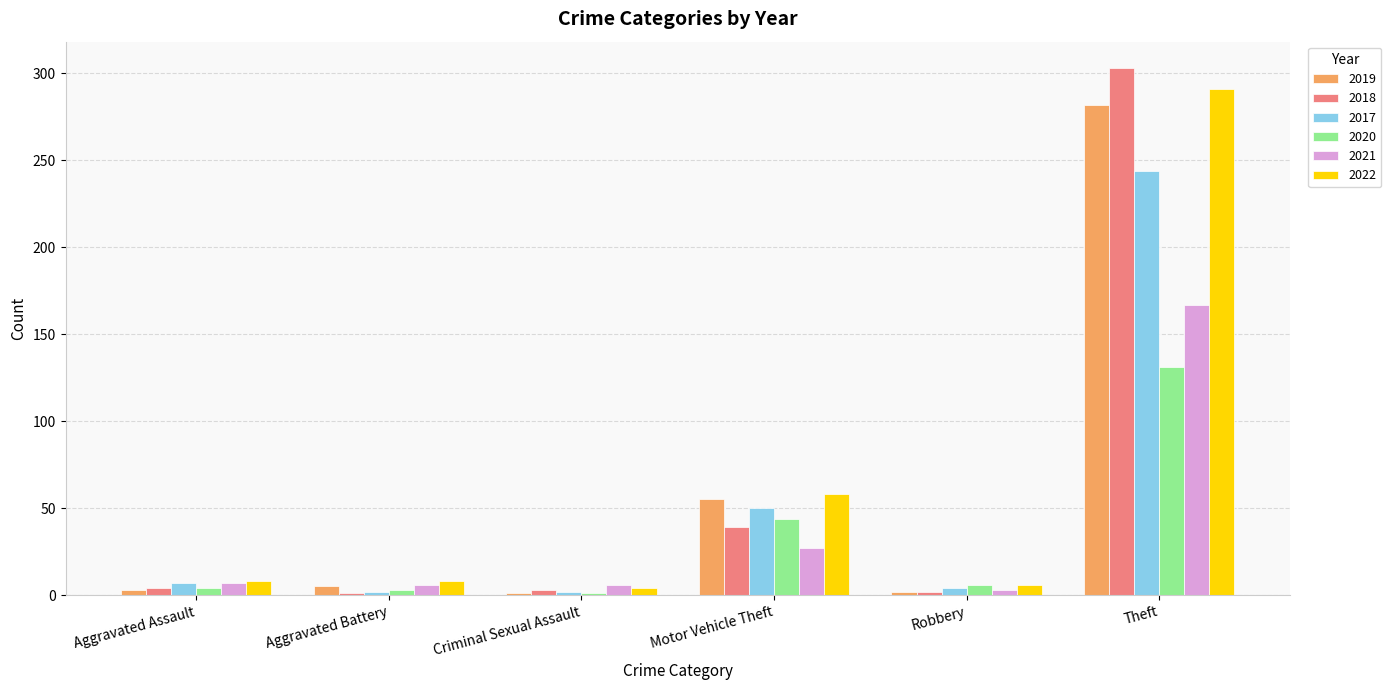

What is the label of the 2nd bar from the left?

Aggravated Battery